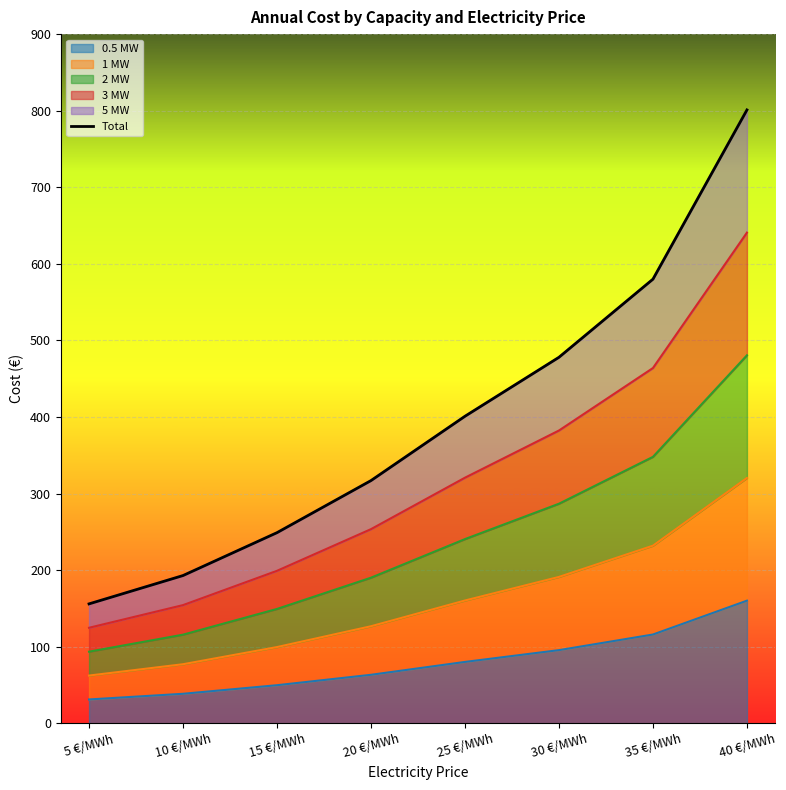

Rank the categories by value from lowest to highest.

5 €/MWh, 10 €/MWh, 15 €/MWh, 20 €/MWh, 25 €/MWh, 30 €/MWh, 35 €/MWh, 40 €/MWh